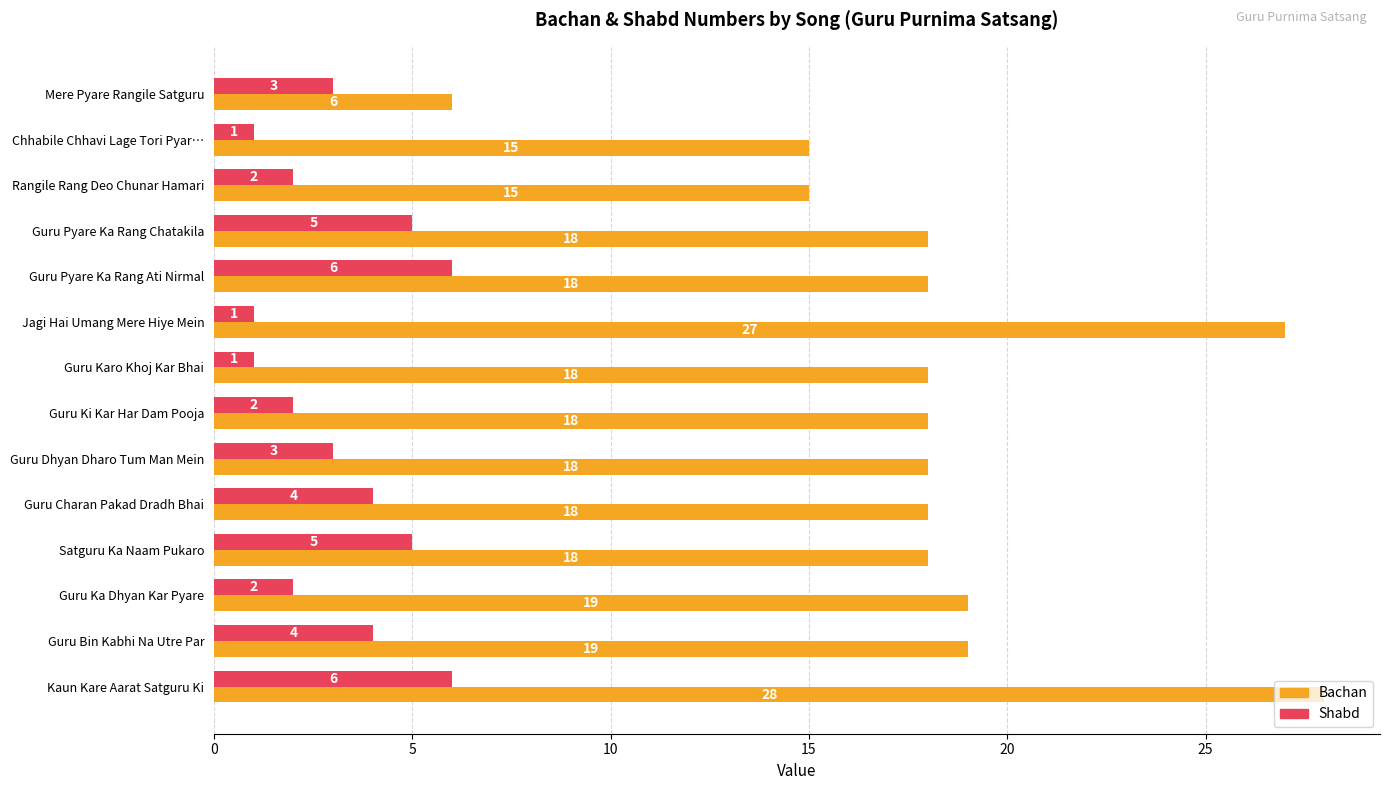

At how many categories does at least one series exceed 2?

14